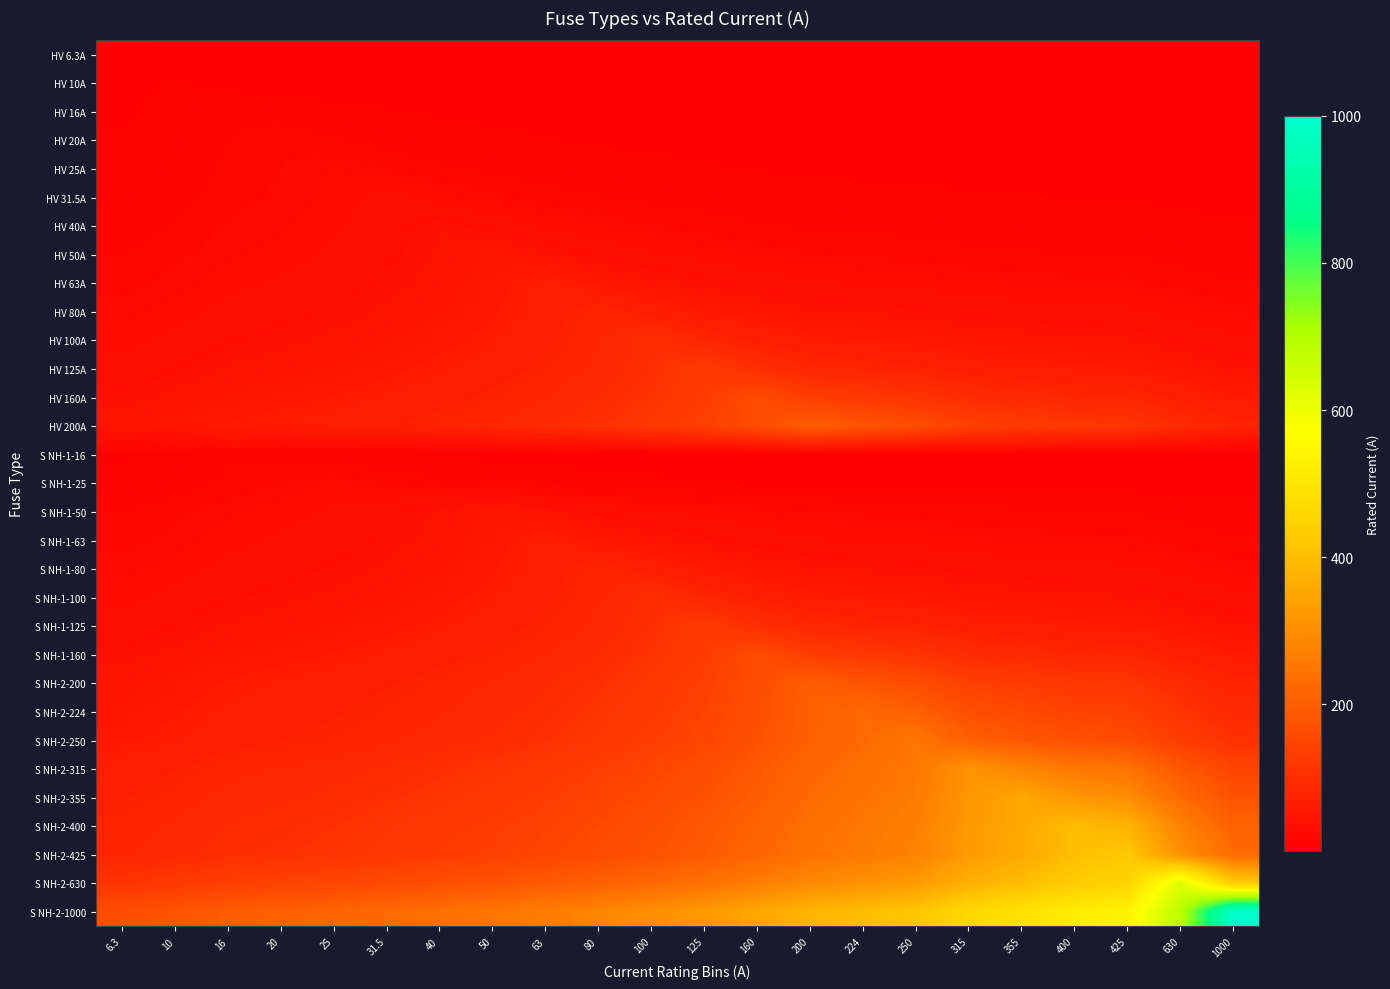

At which category is the sum across all series the highest?

400